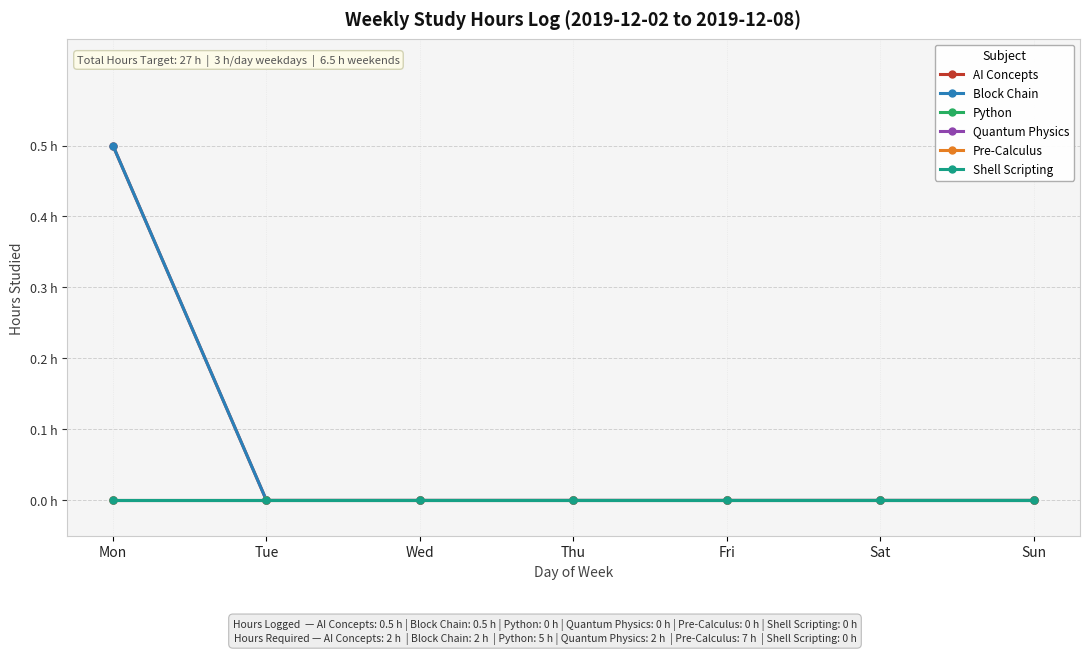

True or false: Block Chain and Pre-Calculus intersect in this chart.

False